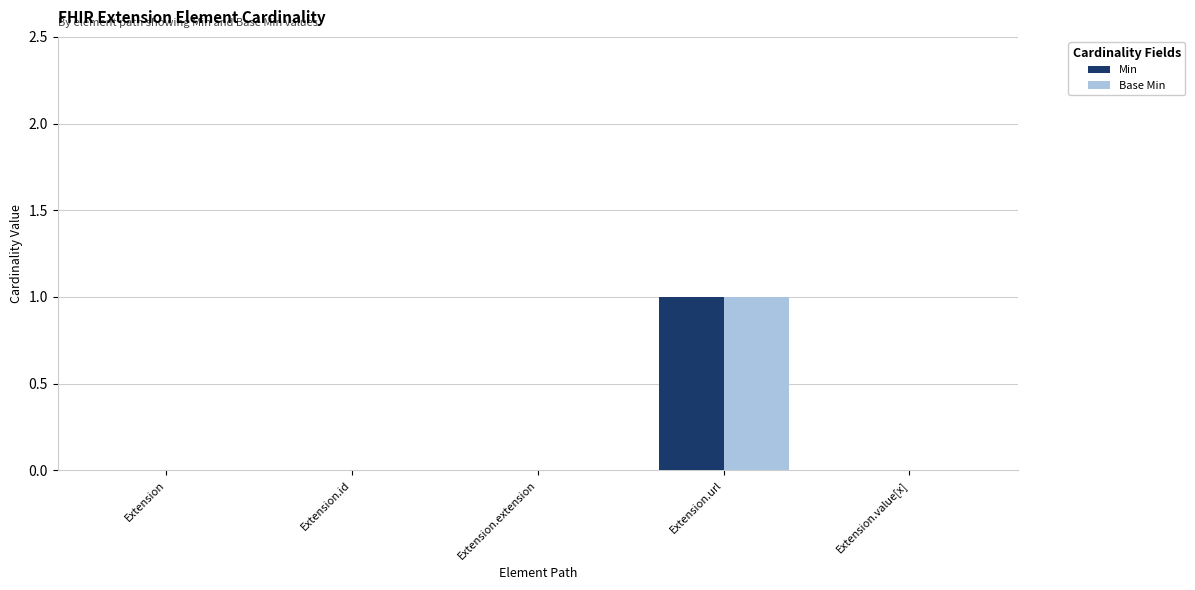

The Base Min series shows 1 at Extension.url. True or false?

True